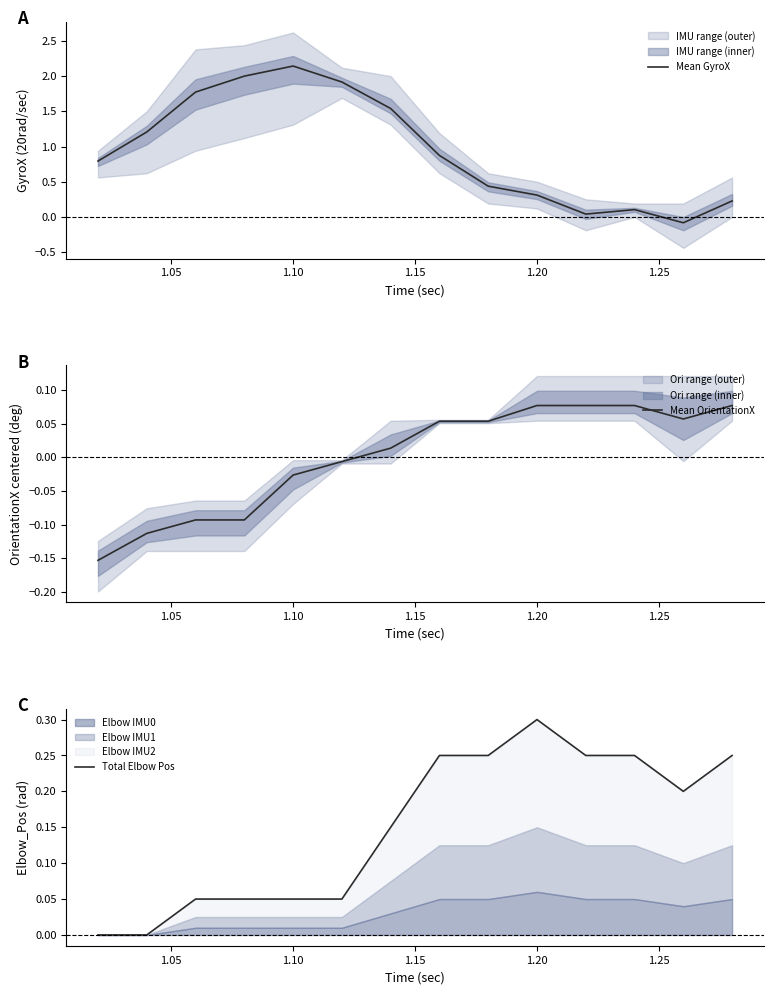

Which category has the highest value in the Mean GyroX series?

1.10